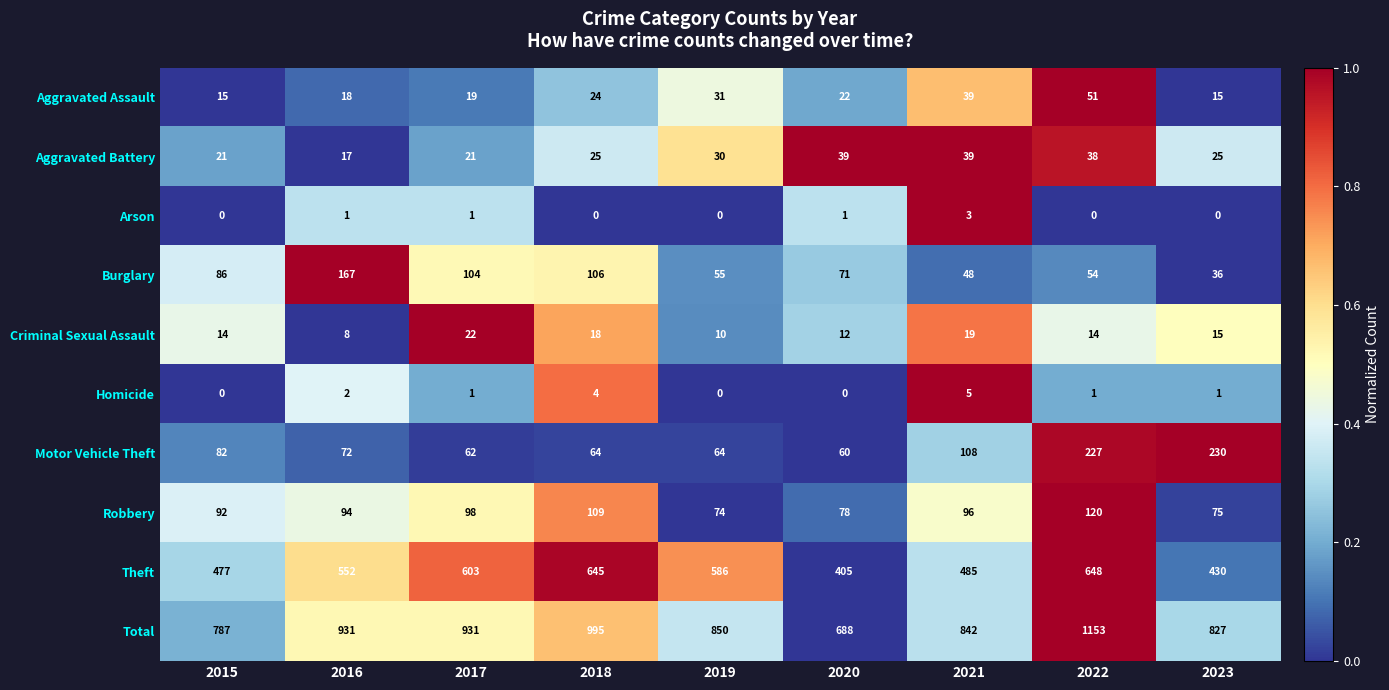

Rank the series at 2022 from highest to lowest value.

Total, Theft, Motor Vehicle Theft, Robbery, Burglary, Aggravated Assault, Aggravated Battery, Criminal Sexual Assault, Homicide, Arson